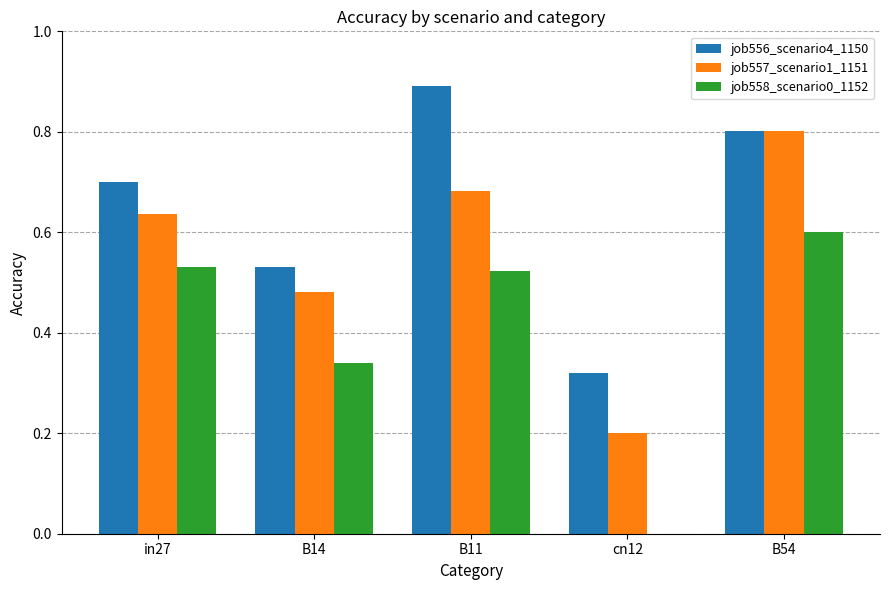

Count the job557_scenario1_1151 values in the range 0 to 1.

5